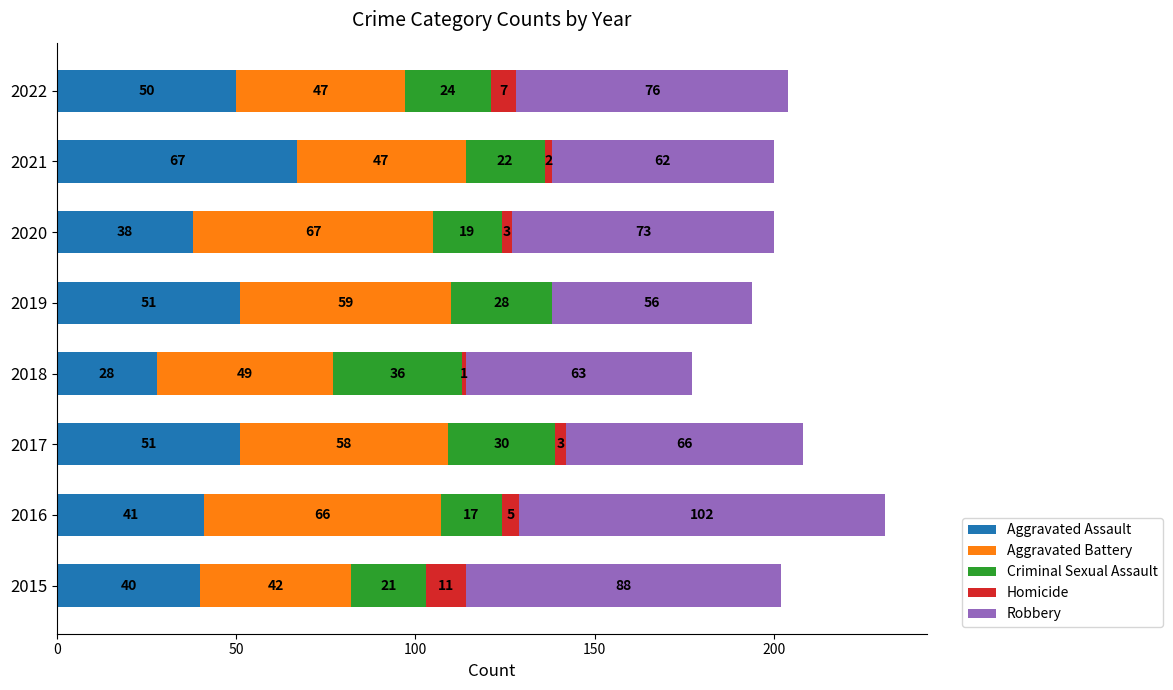

What is the total value across all series at 2015?

202